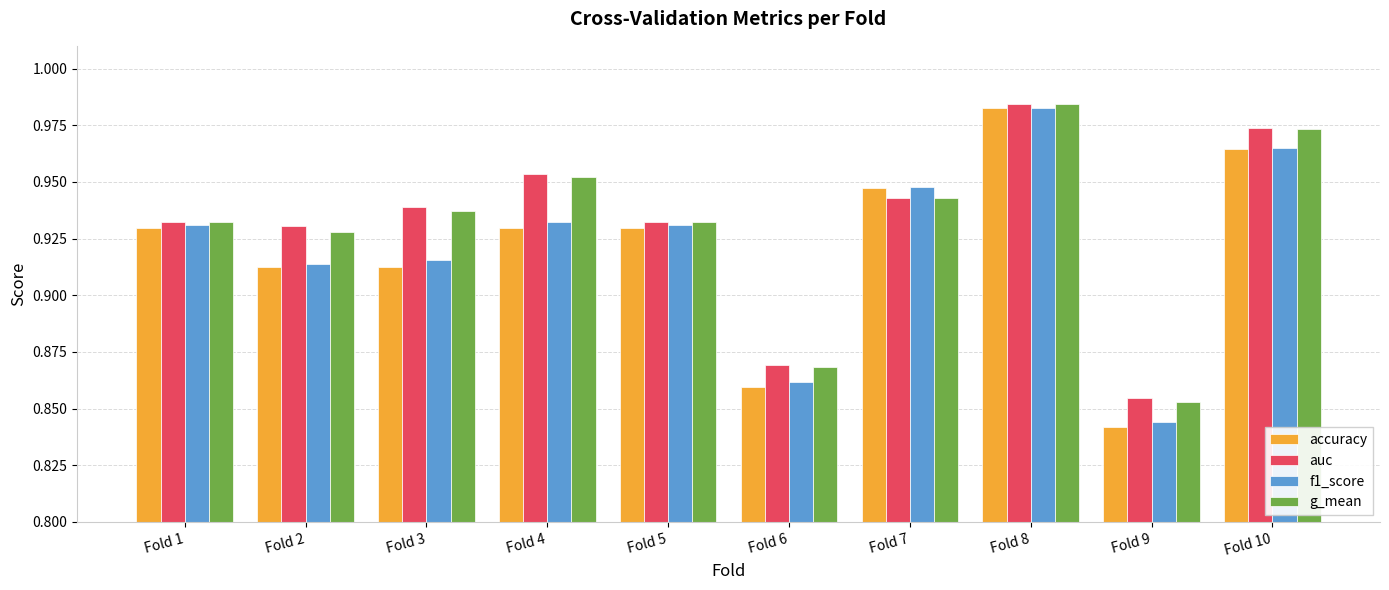

Is the value of g_mean at Fold 7 greater than the value of auc at Fold 2?

Yes